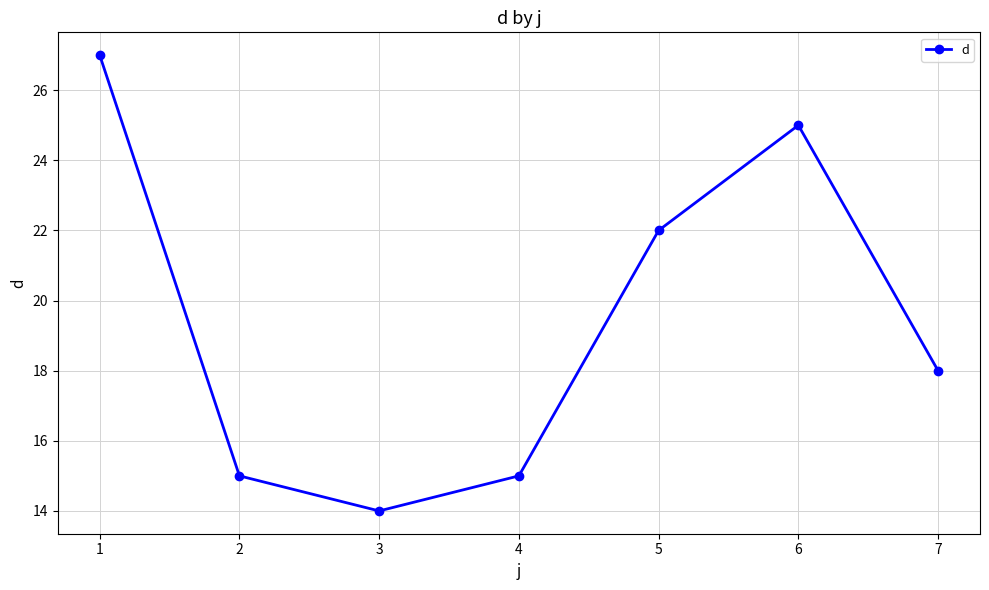

What is the change in value from 4 to 7?

+3